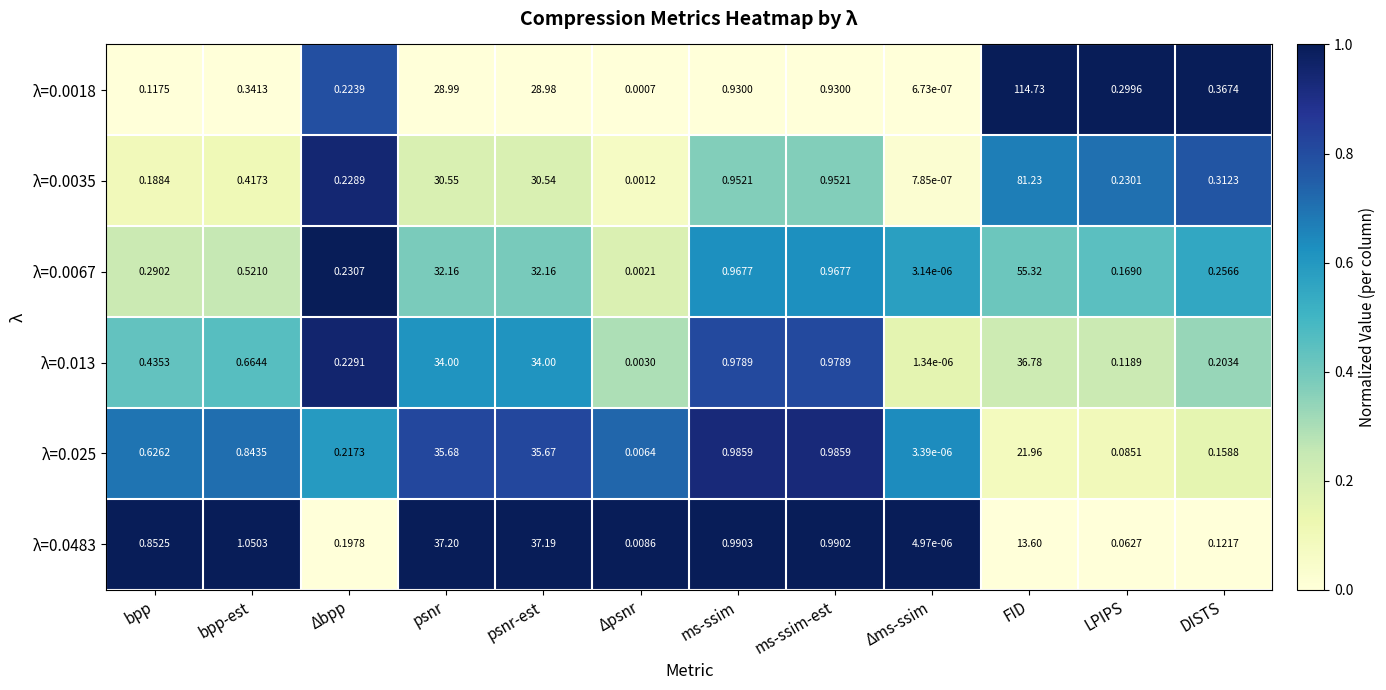

Is the value of λ=0.025 at ms-ssim-est greater than the value of λ=0.0035 at ms-ssim?

Yes